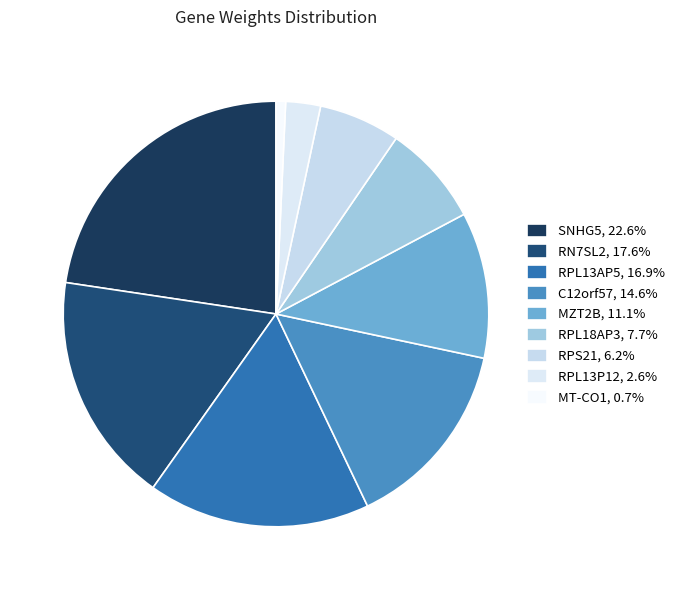

The RPL13P12 slice represents 3% of the pie. True or false?

True